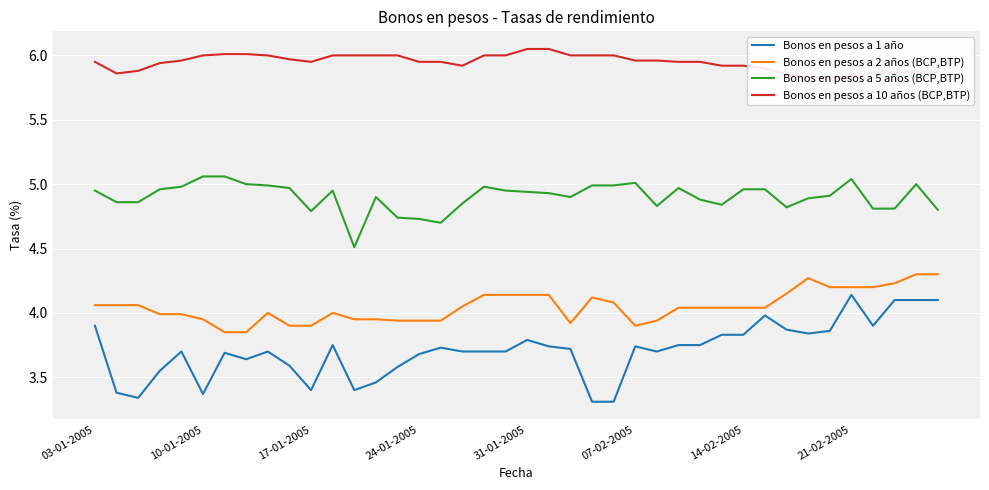

What are all the series names shown in the legend?

Bonos en pesos a 1 año, Bonos en pesos a 2 años (BCP,BTP), Bonos en pesos a 5 años (BCP,BTP), Bonos en pesos a 10 años (BCP,BTP)